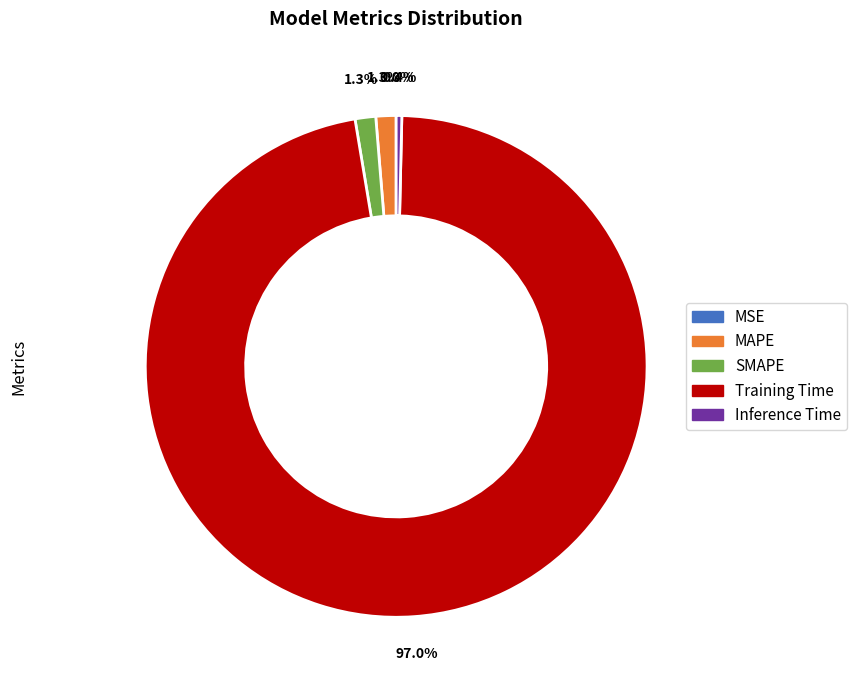

Is the sum of SMAPE and MAPE greater than half?

No